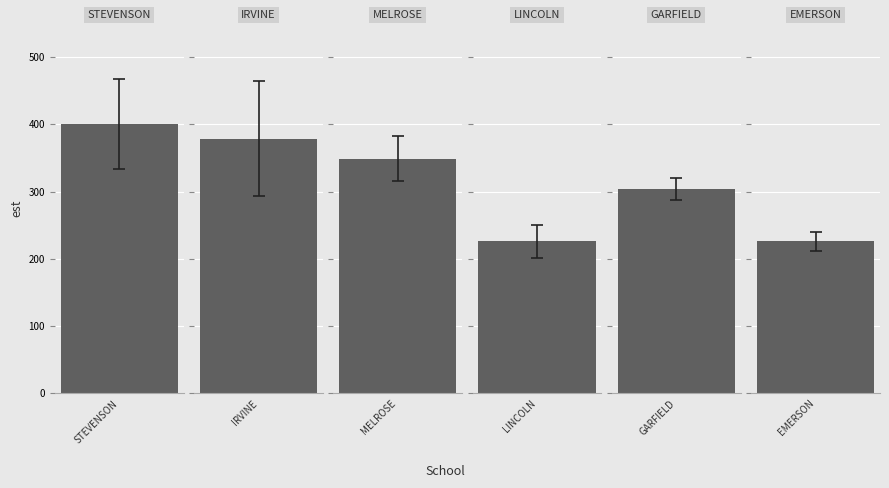

Is the value of EMERSON Lunch at 11 greater than the value of IRVINE Lunch at 9?

No